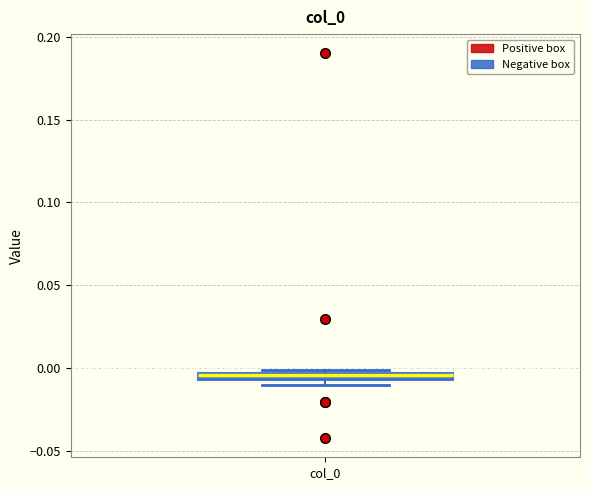

Where is the lower edge of the box for col_0 on the y-axis? The values are not printed on the chart, so give them approximately, as read against the axis.

-0.005